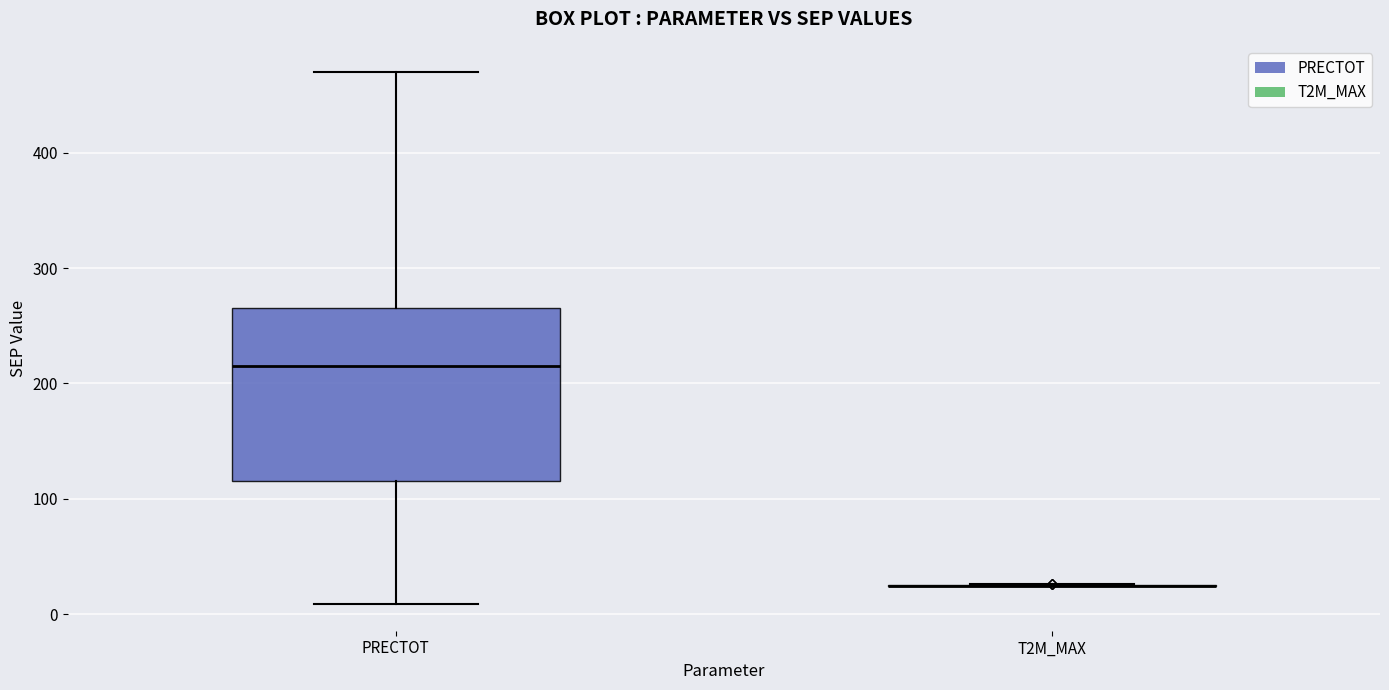

Reading left to right, transcribe this box plot: for each box, give where its median line is, the range the box spans, and where its two whiskers end, as read against the y-axis. The values are not printed on the chart, so give them approximately, as read against the axis.

PRECTOT: median 210, box 120 to 270, whiskers 10 to 470
T2M_MAX: box collapsed to a line at 20, whiskers 20 to 30